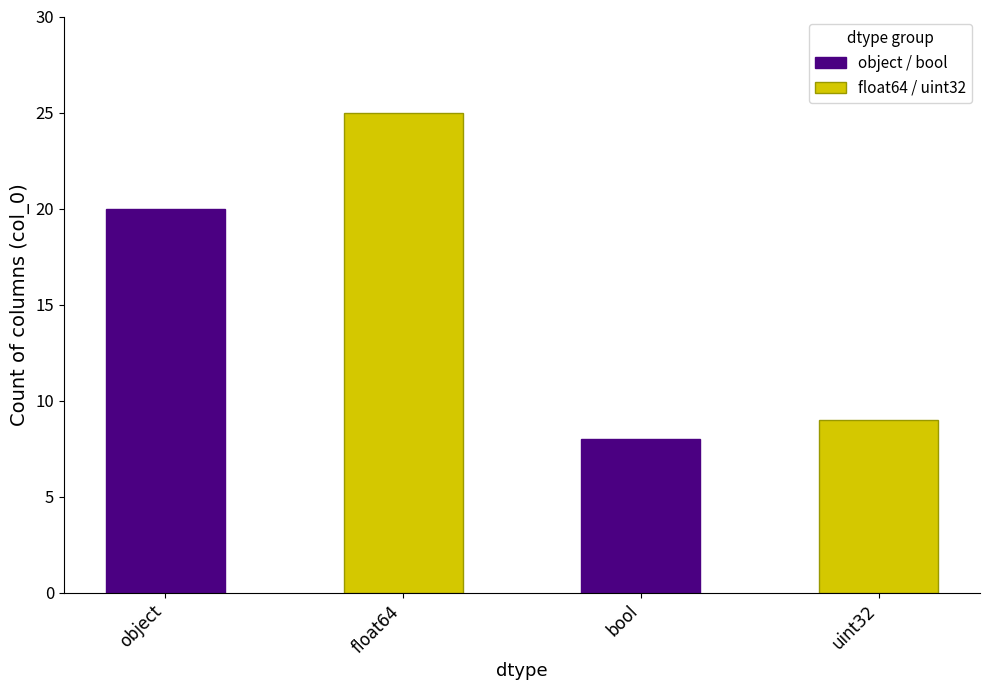

What is the average value of the object / bool series?

14